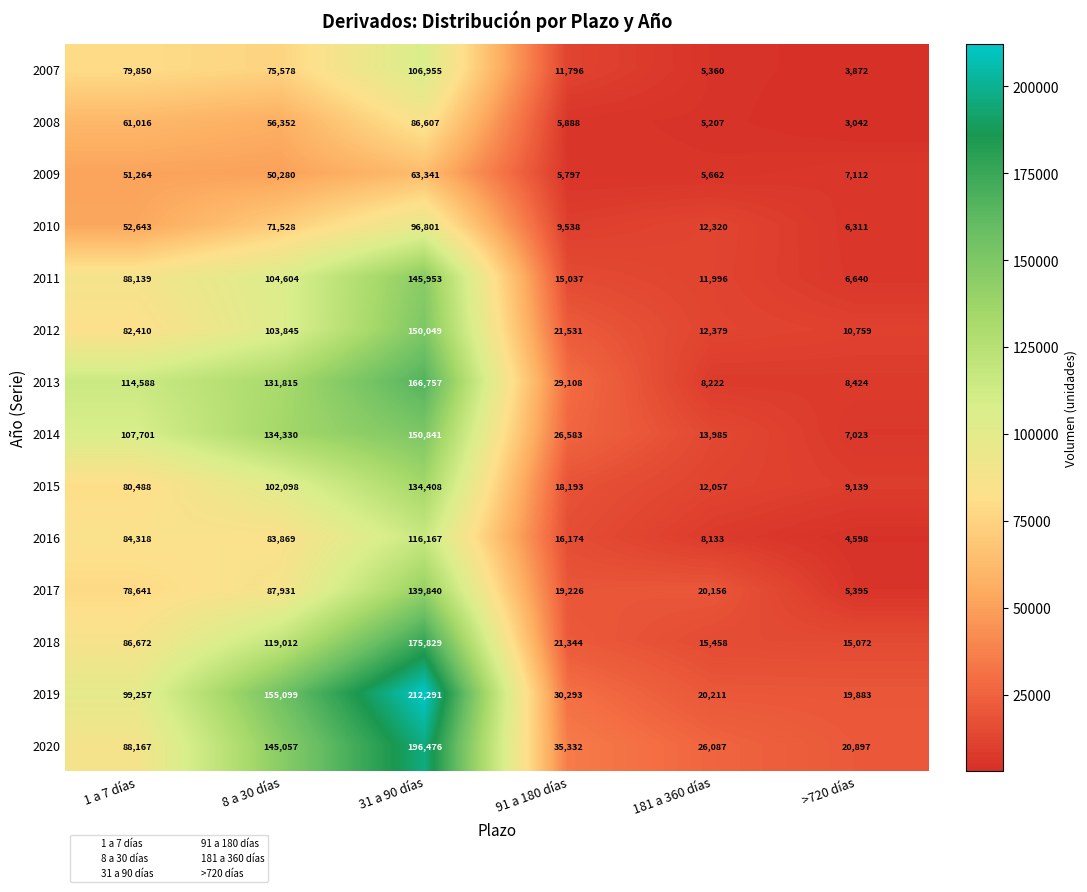

Between 91 a 180 días and >720 días, which series saw the biggest shift?

2013